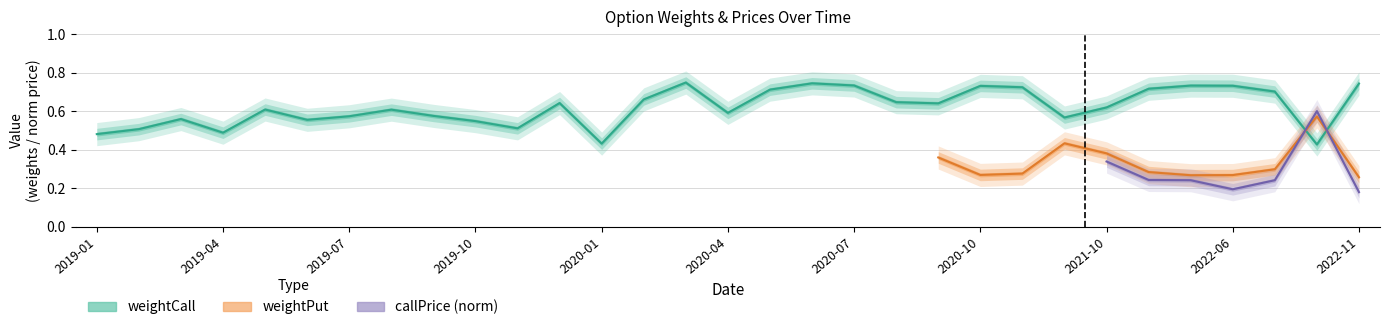

What is the value of the 2nd point from the left?

0.5